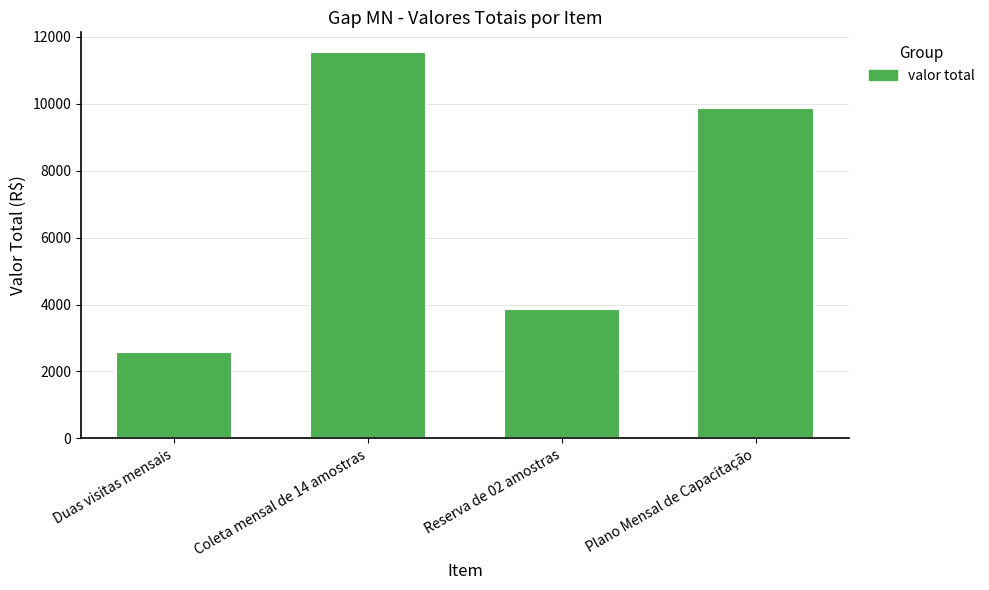

At which label is the value closest to 7066?

Plano Mensal de Capacitação